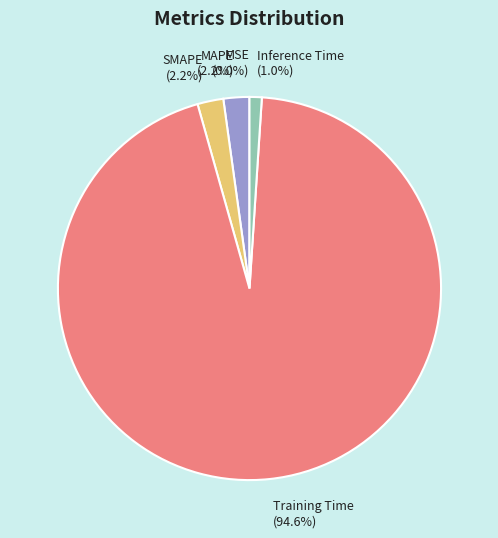

To the nearest percent, what percentage of the pie is Training Time?

95%